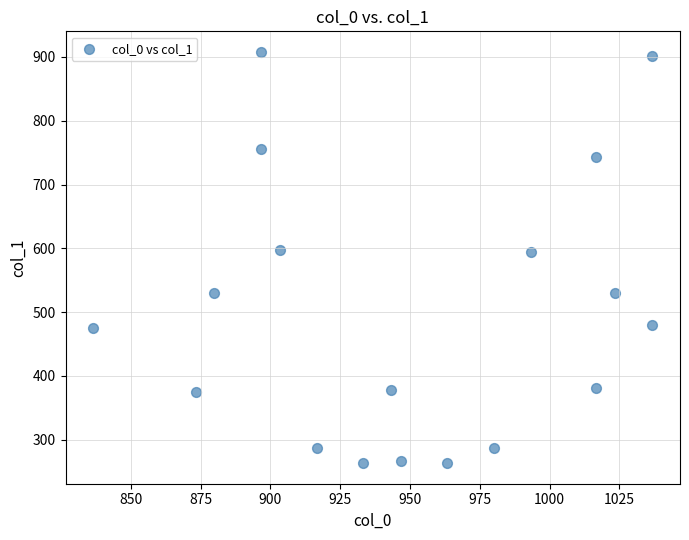

What is the range of Y values (max minus min)?

644.6